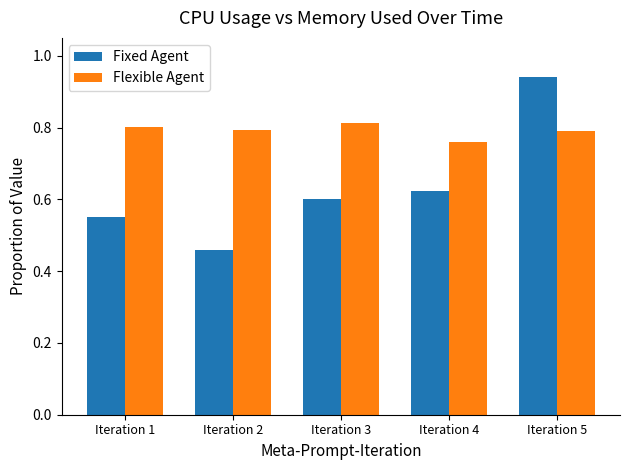

Which series changed the most between Iteration 4 and Iteration 5?

Fixed Agent